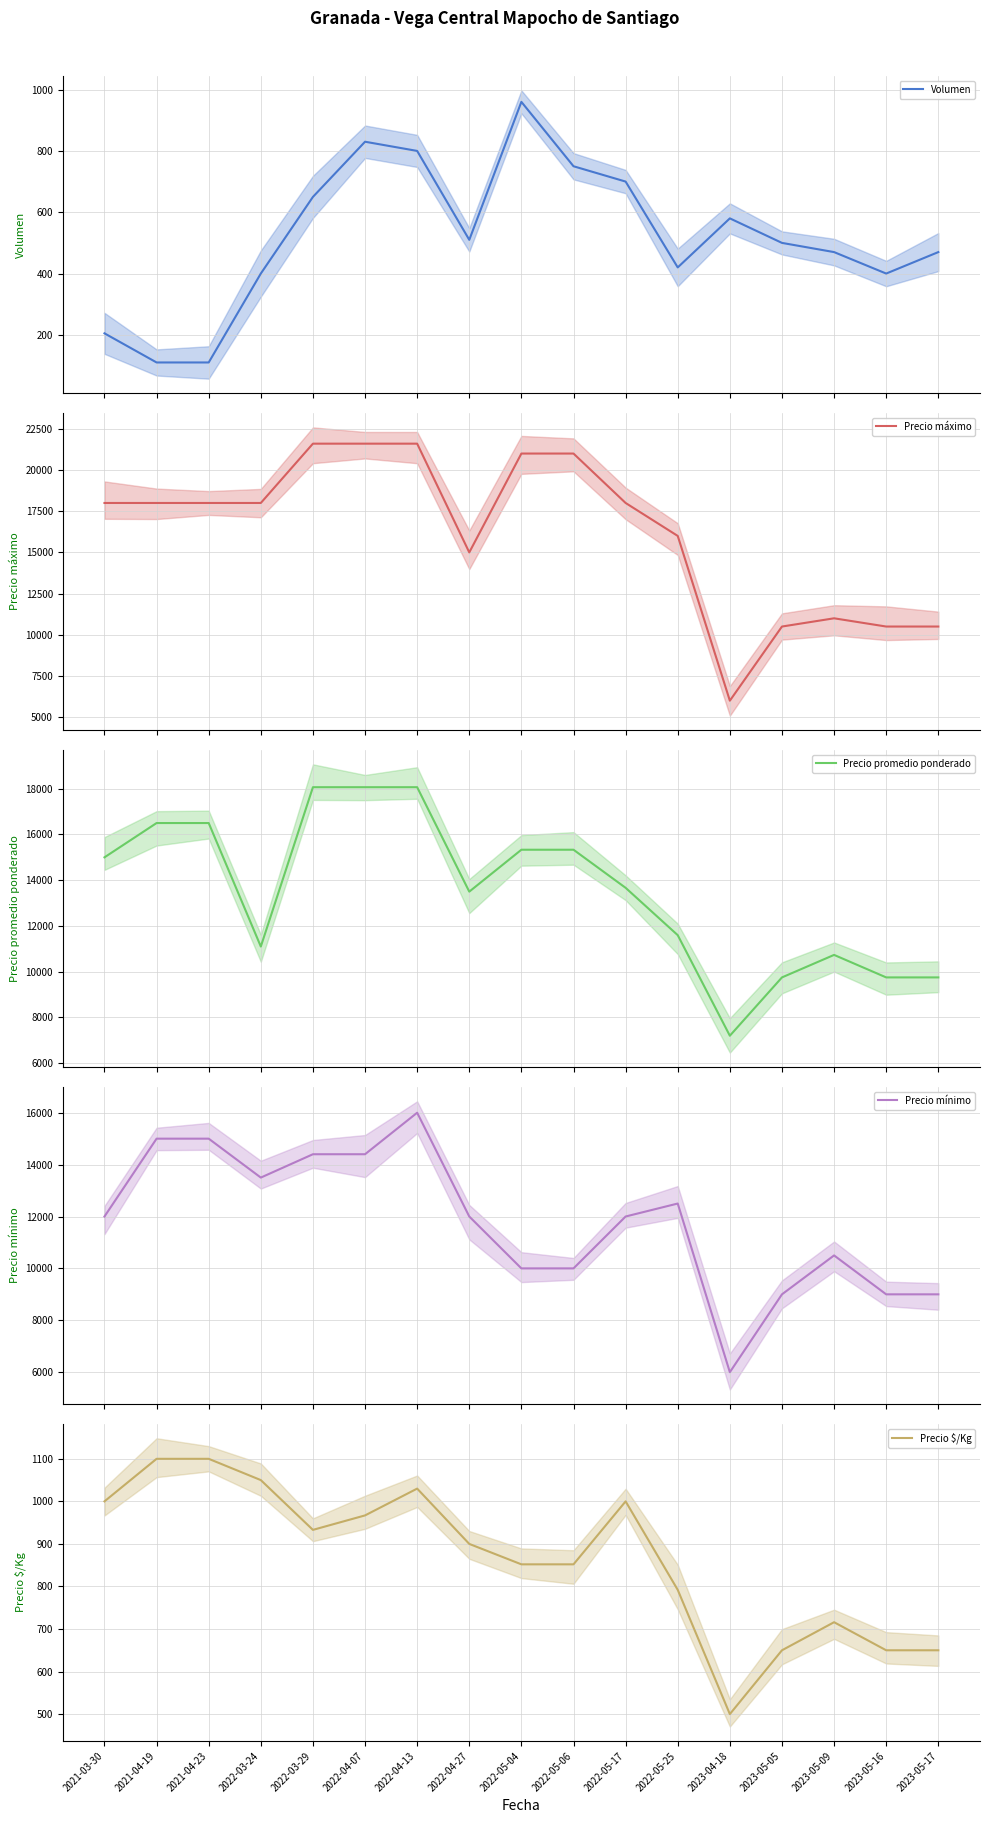

True or false: Volumen has a value of 700 at 2022-05-17.

True